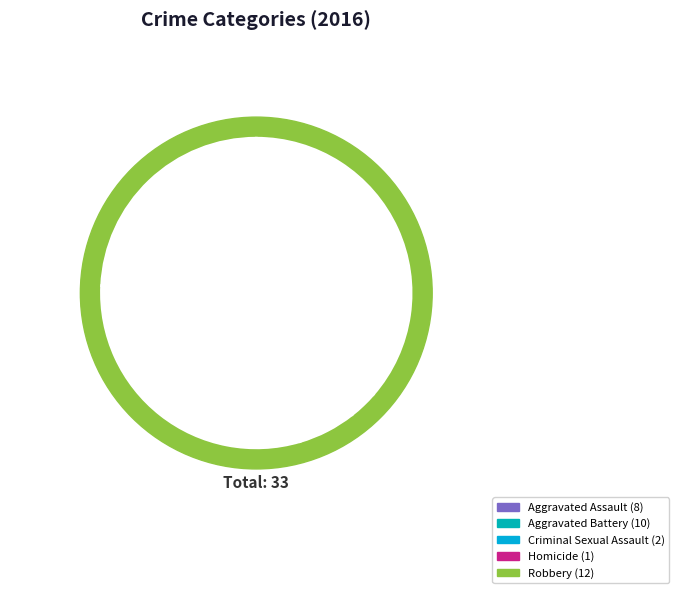

Count the number of slices in the pie.

5